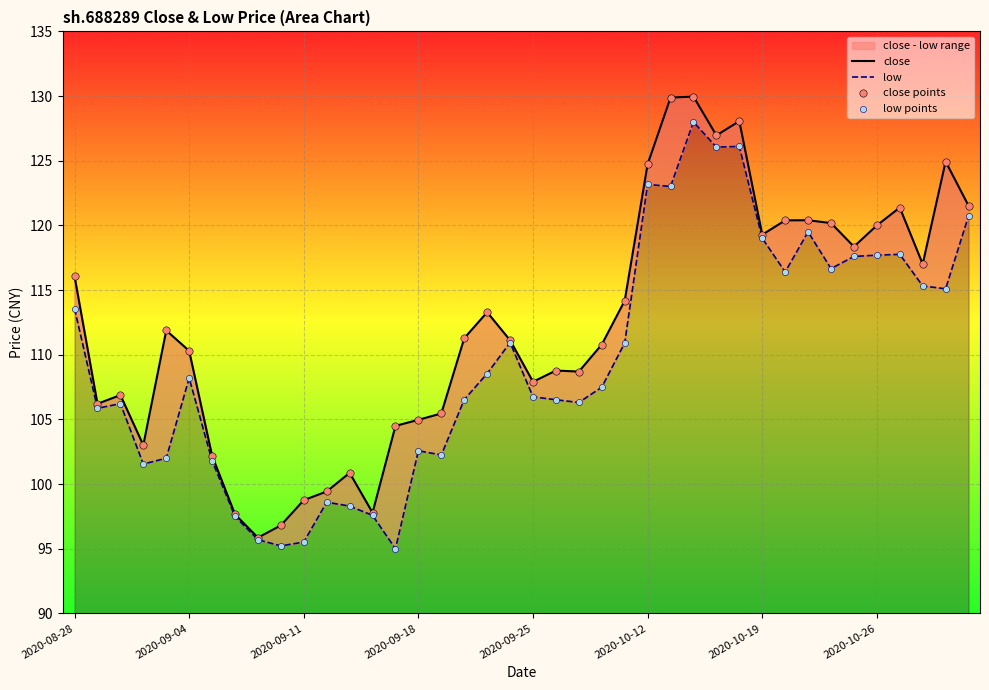

Which series contains the highest Y value?

close